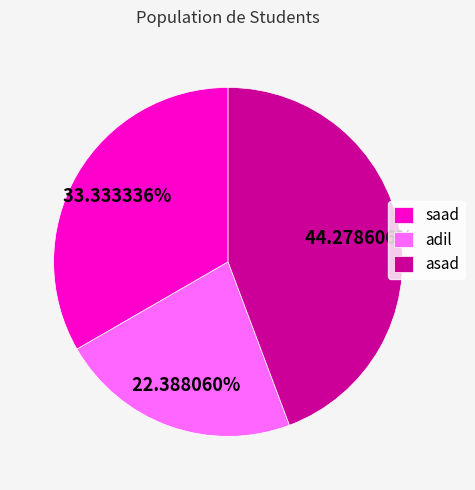

Which slice is the smallest?

adil